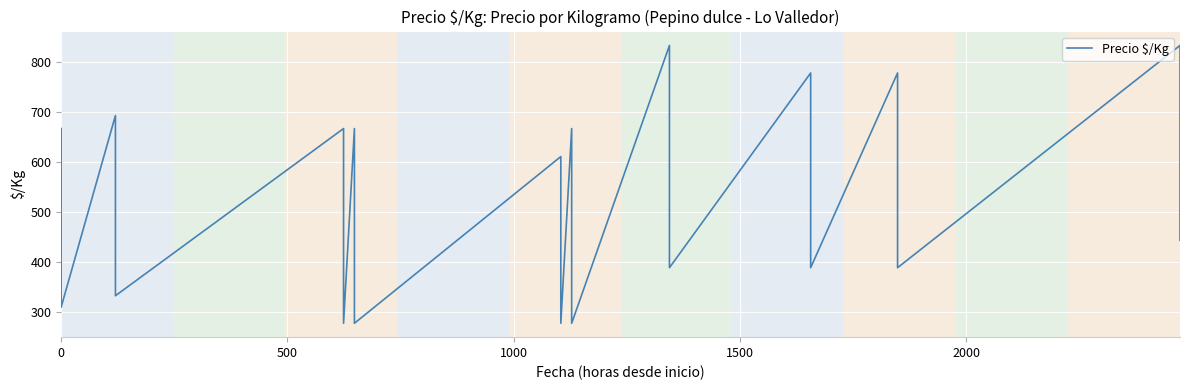

Reading right to left, extract all data points from this chart.

444	611	722	833	389	500	667	778	389	556	667	778	389	556	722	833	278	389	500	667	278	389	500	611	278	389	500	667	278	389	500	667	333	444	574	693	310	402	534	667